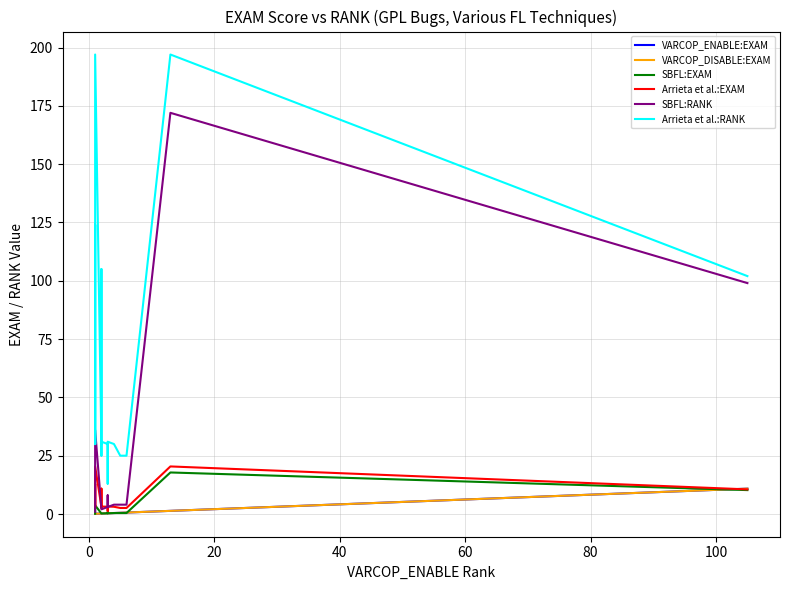

Rank the series by their maximum value, from highest to lowest.

Arrieta et al.:RANK, SBFL:RANK, Arrieta et al.:EXAM, SBFL:EXAM, VARCOP_ENABLE:EXAM, VARCOP_DISABLE:EXAM